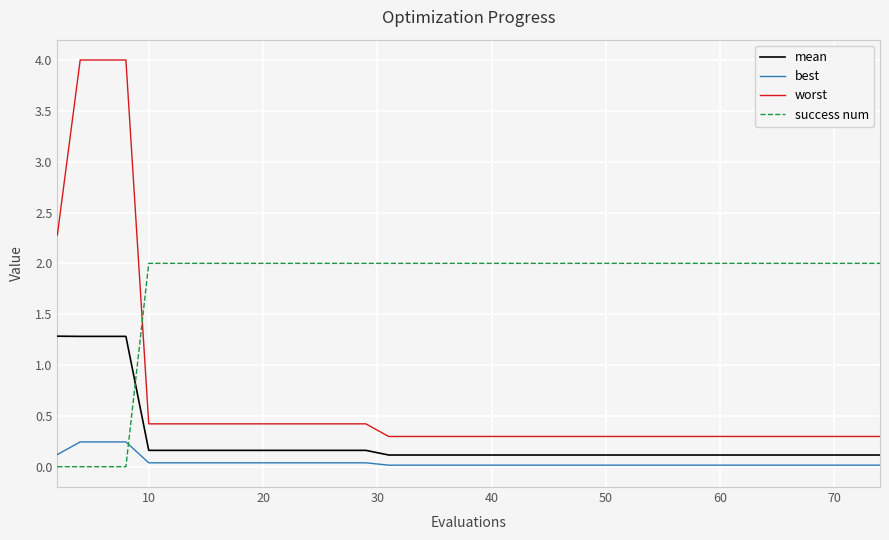

True or false: mean and best intersect in this chart.

False